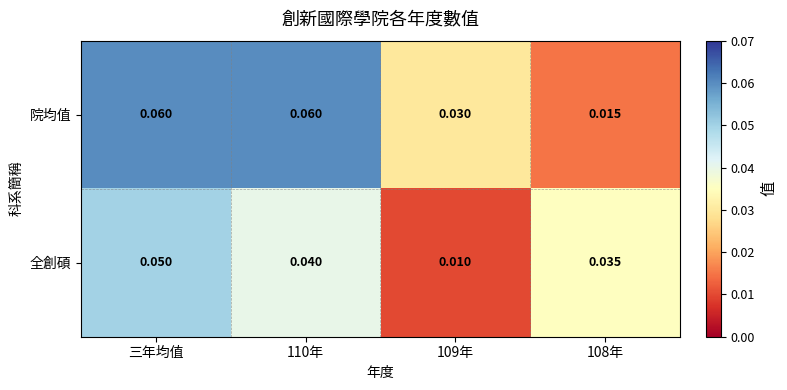

Which series has the largest range (max minus min)?

院均值